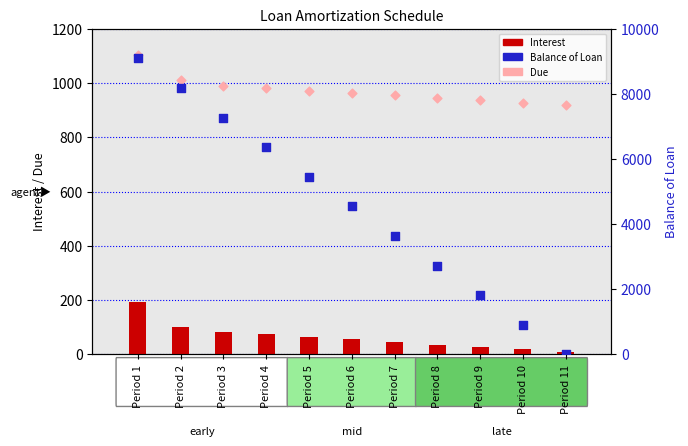

At which category is the sum across all series the highest?

Period 1